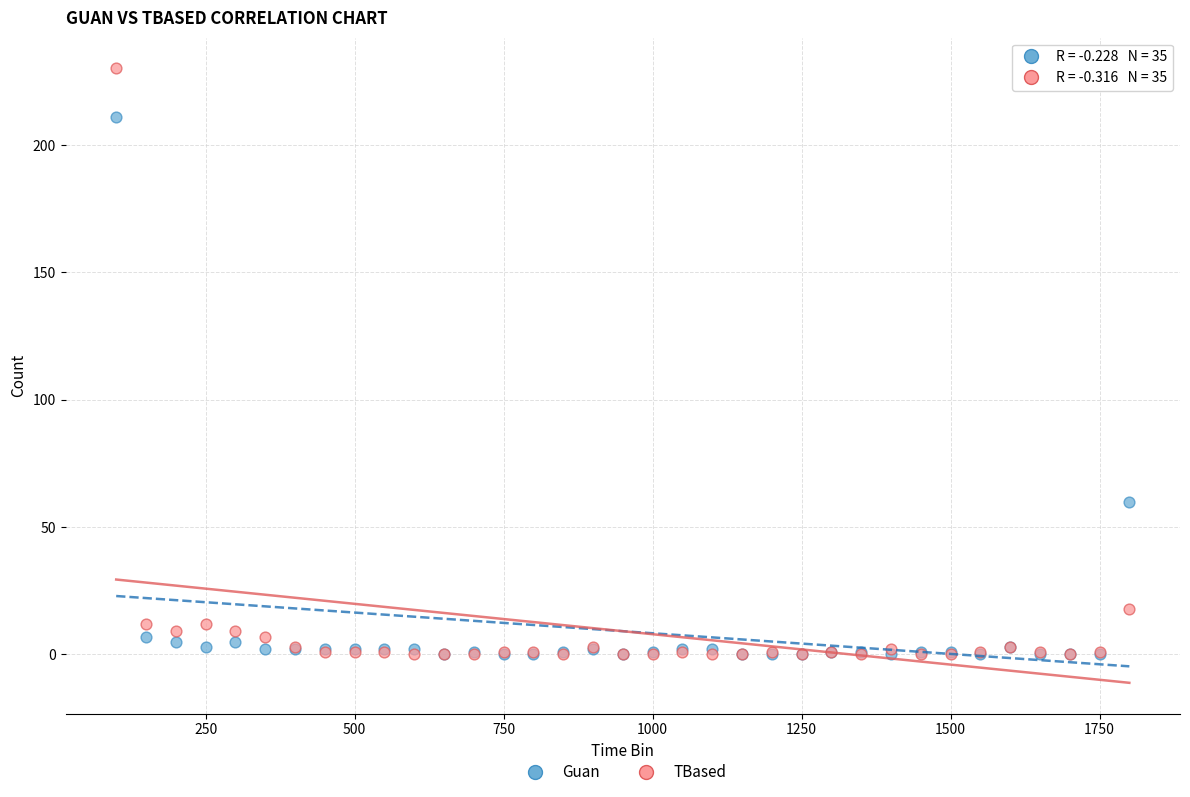

Which series reaches the maximum Y coordinate?

TBased